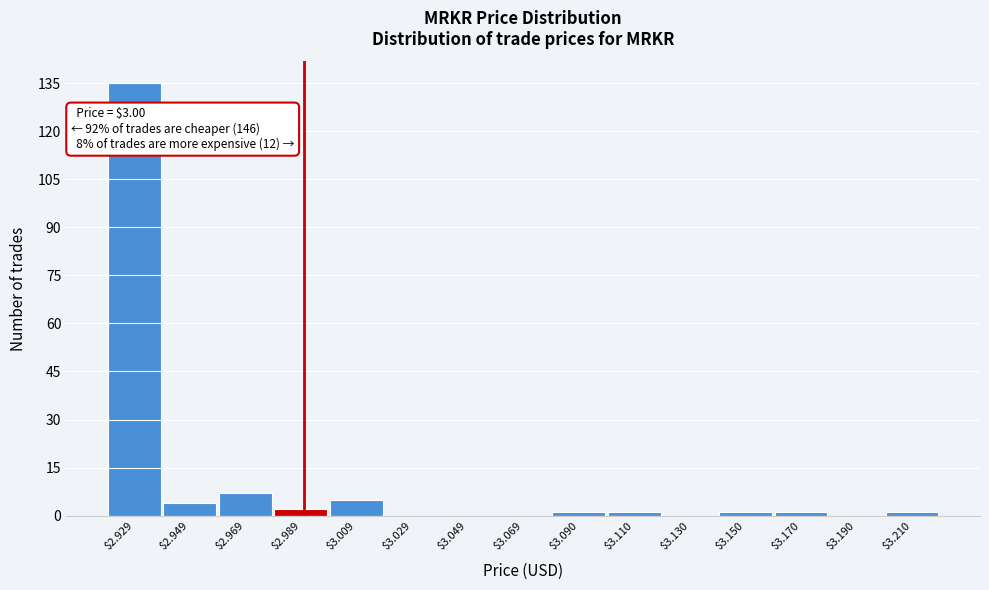

The chart shows a value of 0 at $3.029. True or false?

True